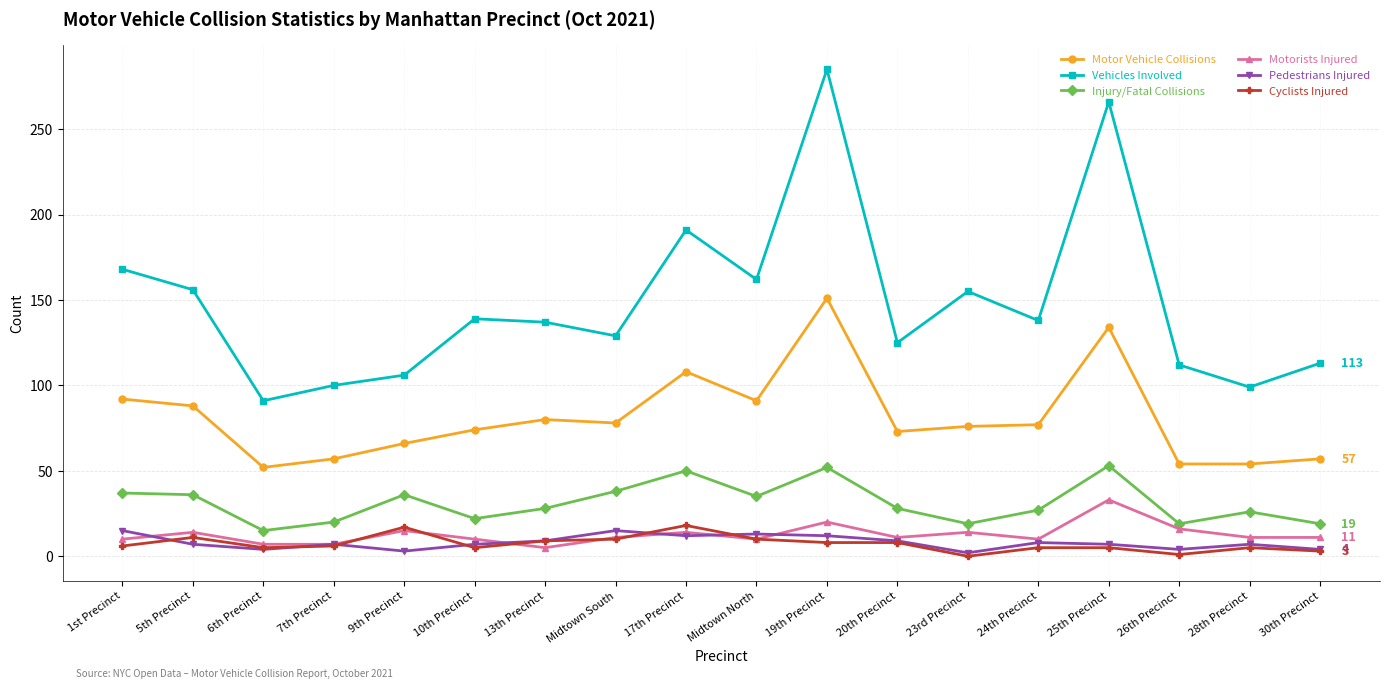

Does the chart display data point markers on the line(s)?

Yes